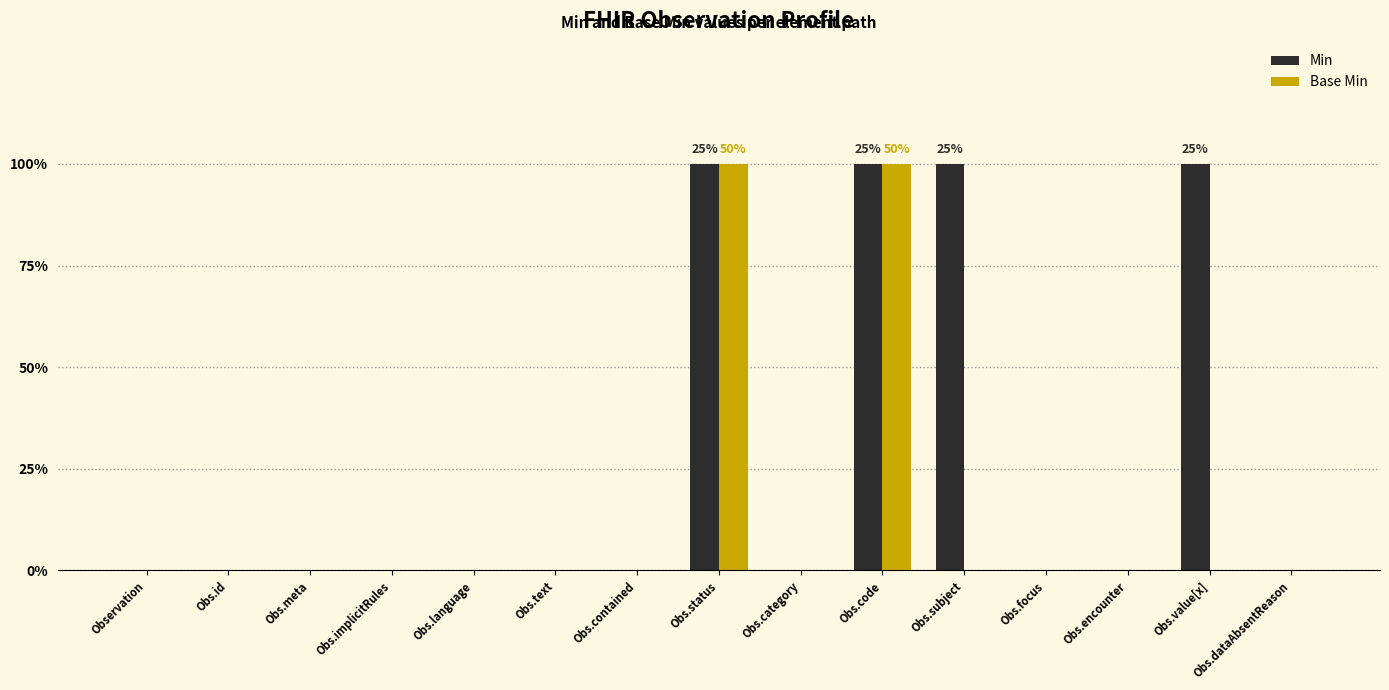

Are the bars grouped side by side (vs. stacked)?

Yes